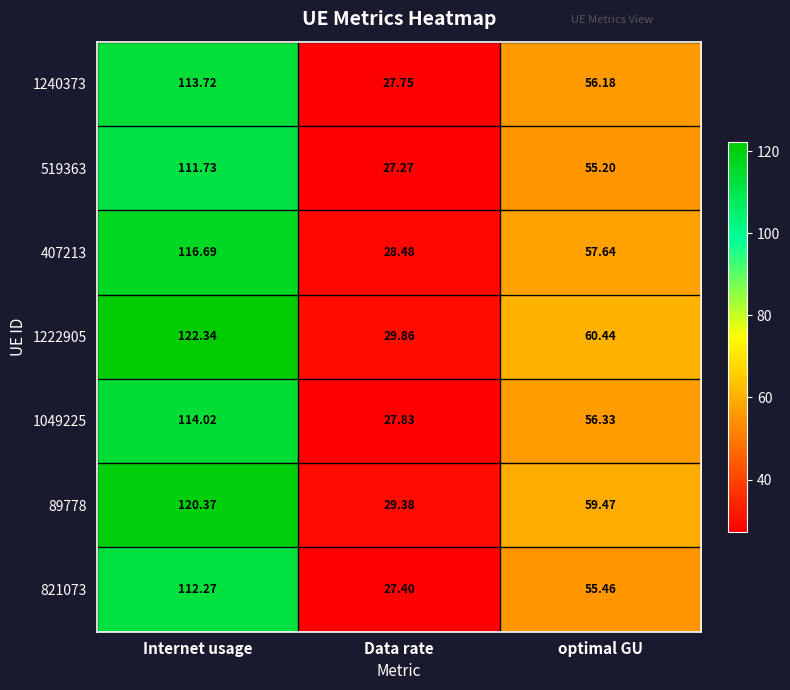

Rank the categories by 89778 value from lowest to highest.

Data rate, optimal GU, Internet usage